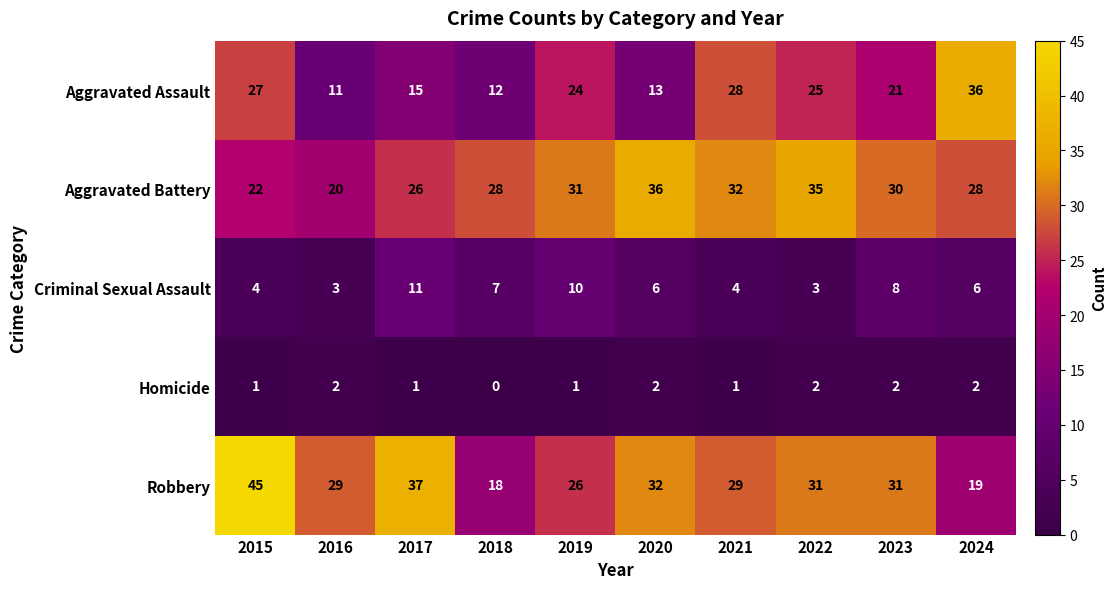

True or false: Aggravated Assault has a value of 39 at 2019.

False